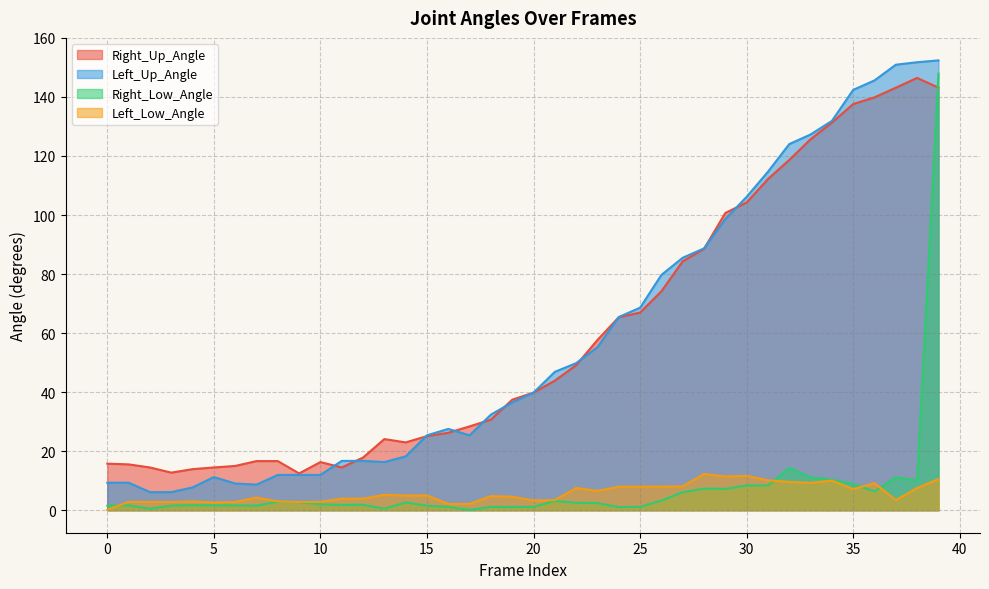

What are all the series names shown in the legend?

Right_Up_Angle, Left_Up_Angle, Right_Low_Angle, Left_Low_Angle